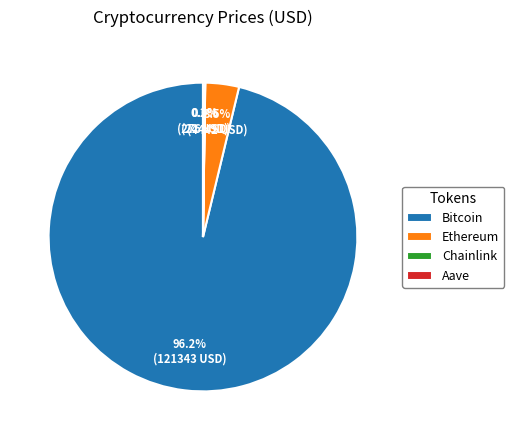

To the nearest percent, what is the average slice percentage?

25%